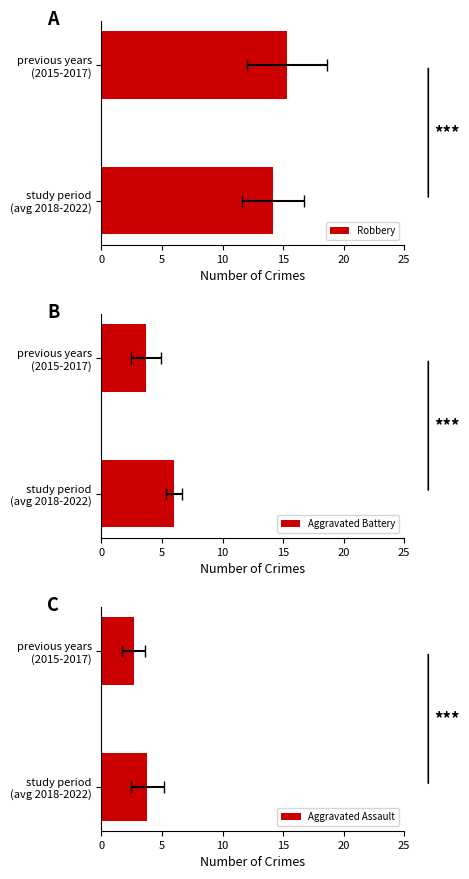

Are the bars grouped side by side (vs. stacked)?

Yes